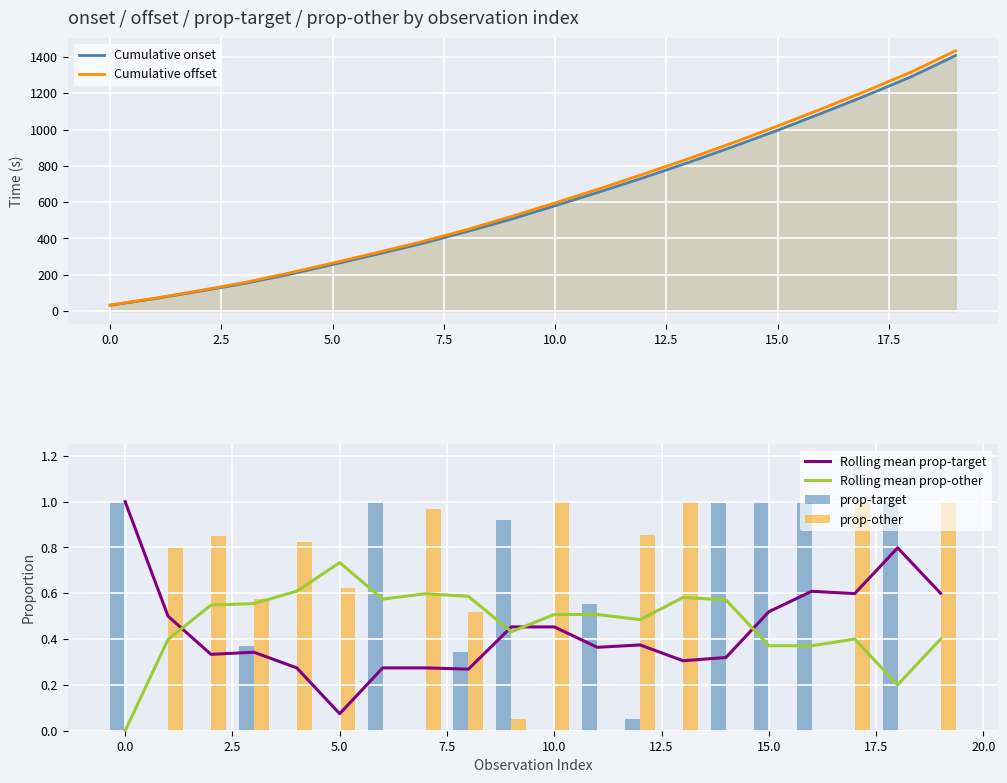

Which series has the largest range (max minus min)?

Cumulative offset